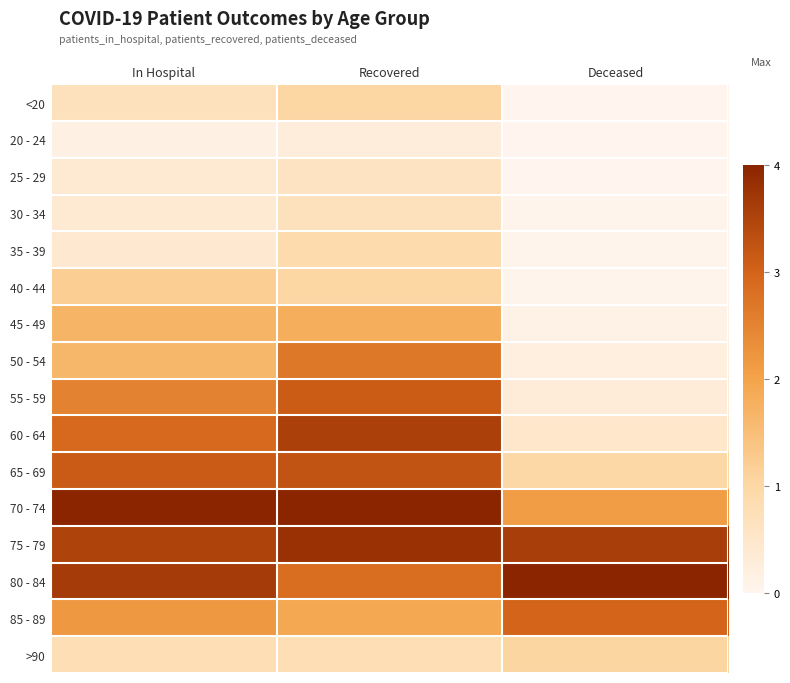

At how many categories does at least one series exceed 1?

3